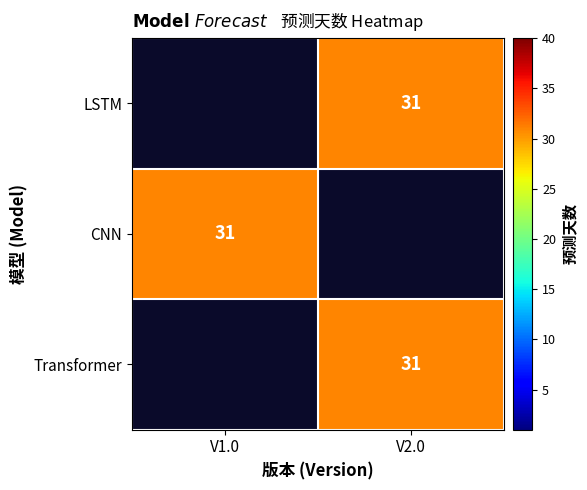

How many positive values does the Transformer series have?

1